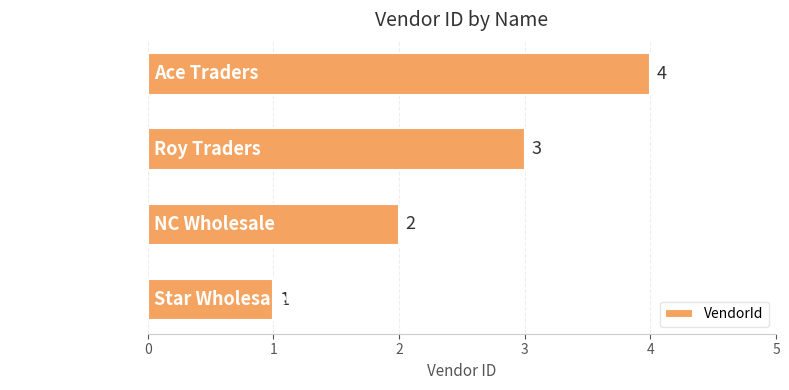

What is the sum of all values?

10